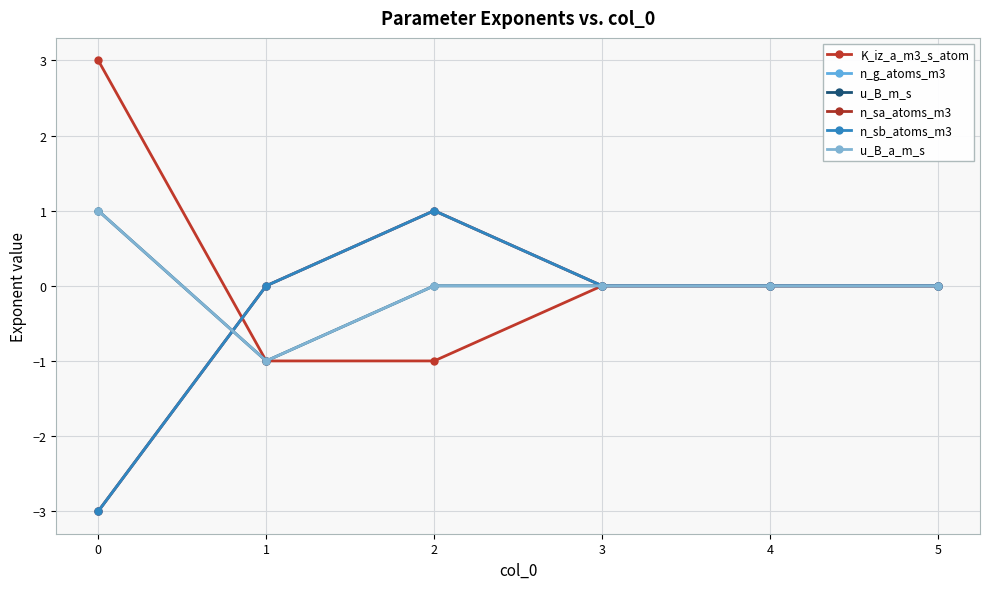

True or false: u_B_a_m_s and u_B_m_s cross at least once.

False